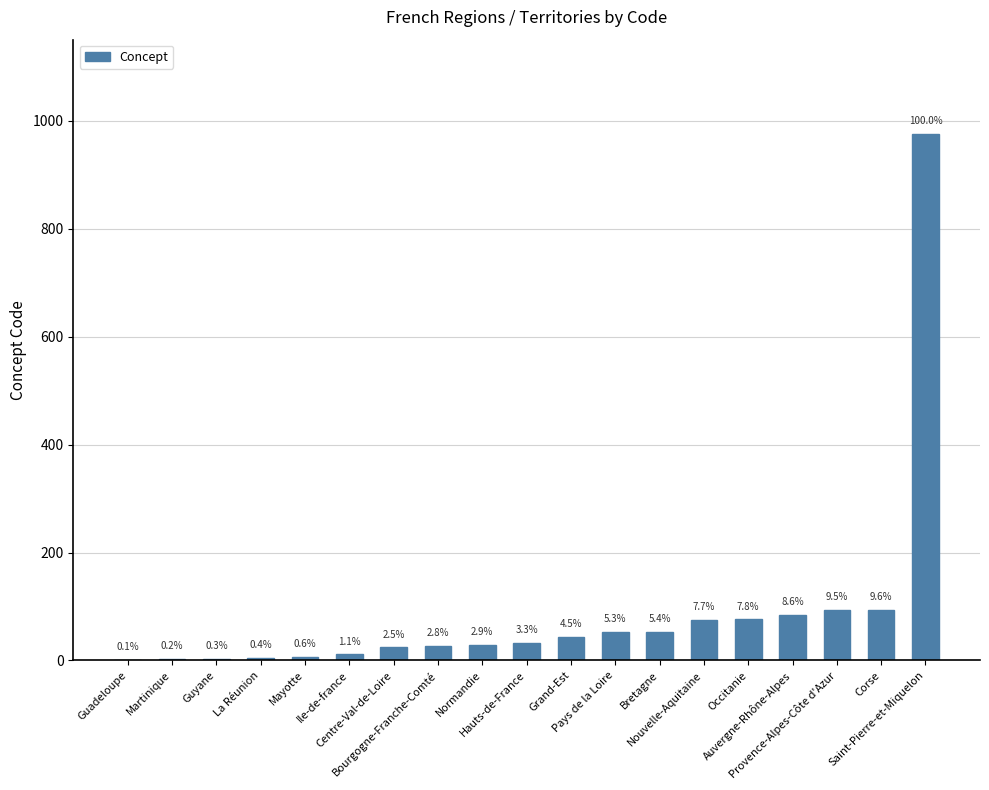

List the labels in order of value, largest first.

Saint-Pierre-et-Miquelon, Corse, Provence-Alpes-Côte d'Azur, Auvergne-Rhône-Alpes, Occitanie, Nouvelle-Aquitaine, Bretagne, Pays de la Loire, Grand-Est, Hauts-de-France, Normandie, Bourgogne-Franche-Comté, Centre-Val-de-Loire, Ile-de-france, Mayotte, La Réunion, Guyane, Martinique, Guadeloupe